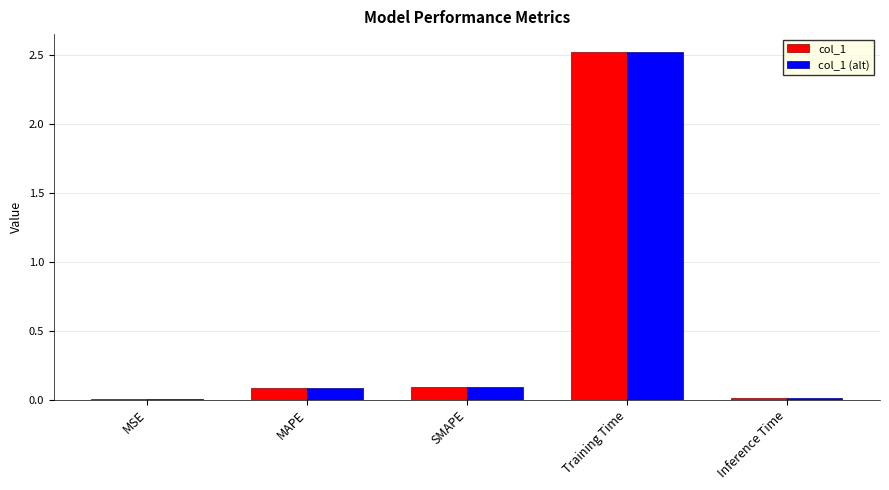

Is the value of col_1 at MSE greater than the value of col_1 (alt) at MAPE?

No